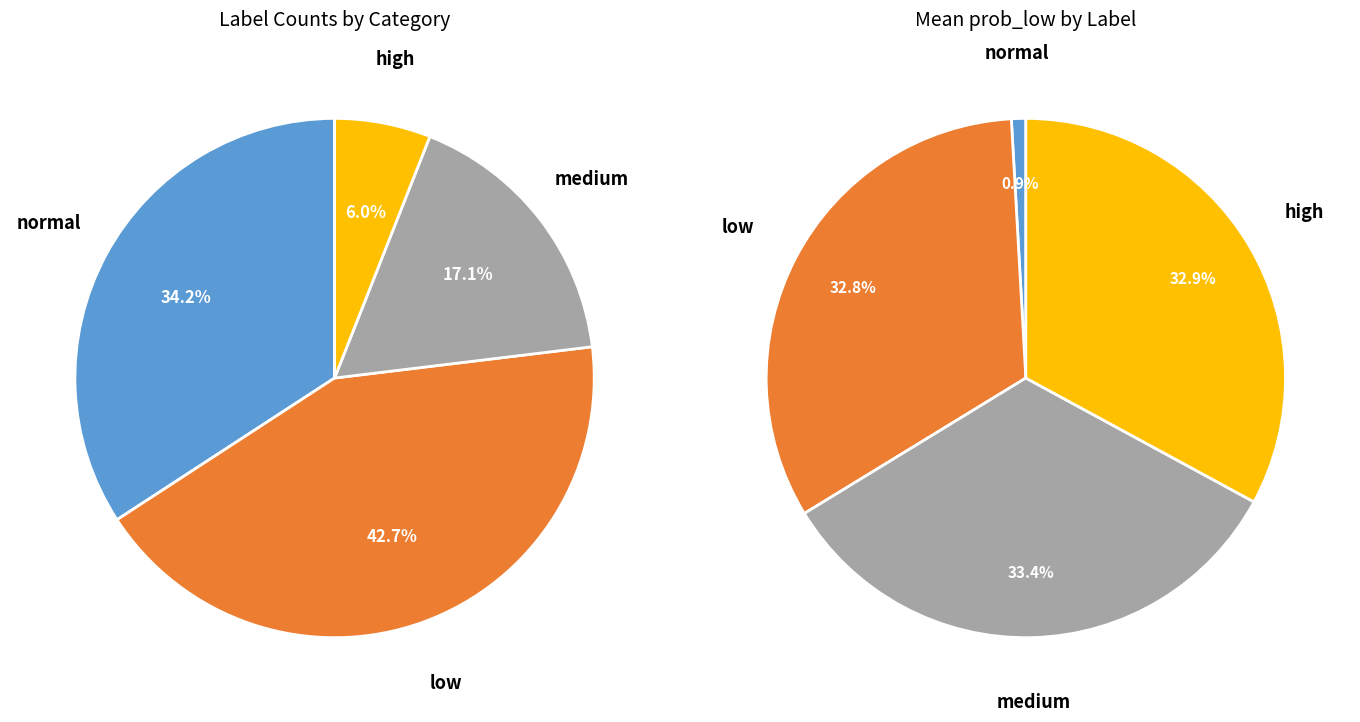

How many segments does this pie chart have?

4